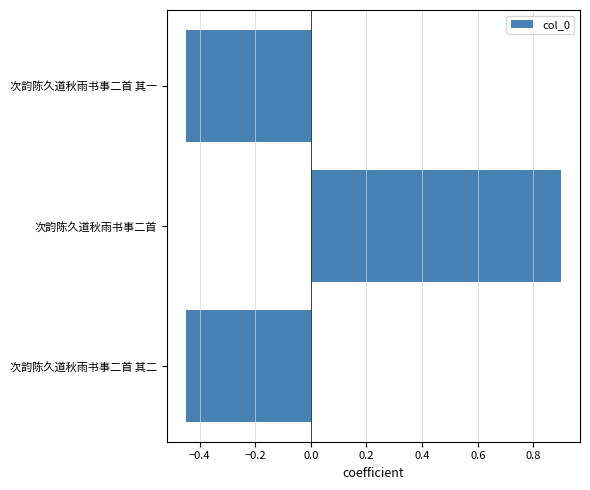

At which category does the chart reach its peak across all series?

次韵陈久道秋雨书事二首